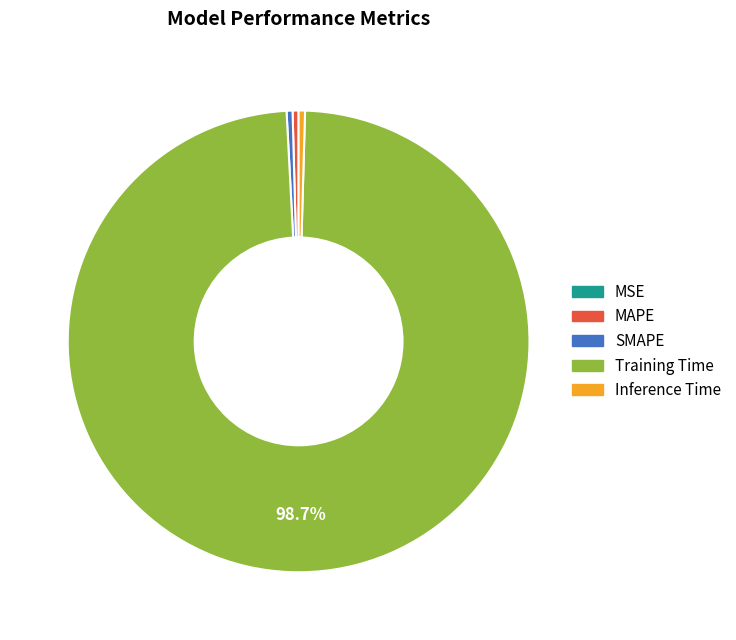

Which slice represents more than half of the pie?

Training Time